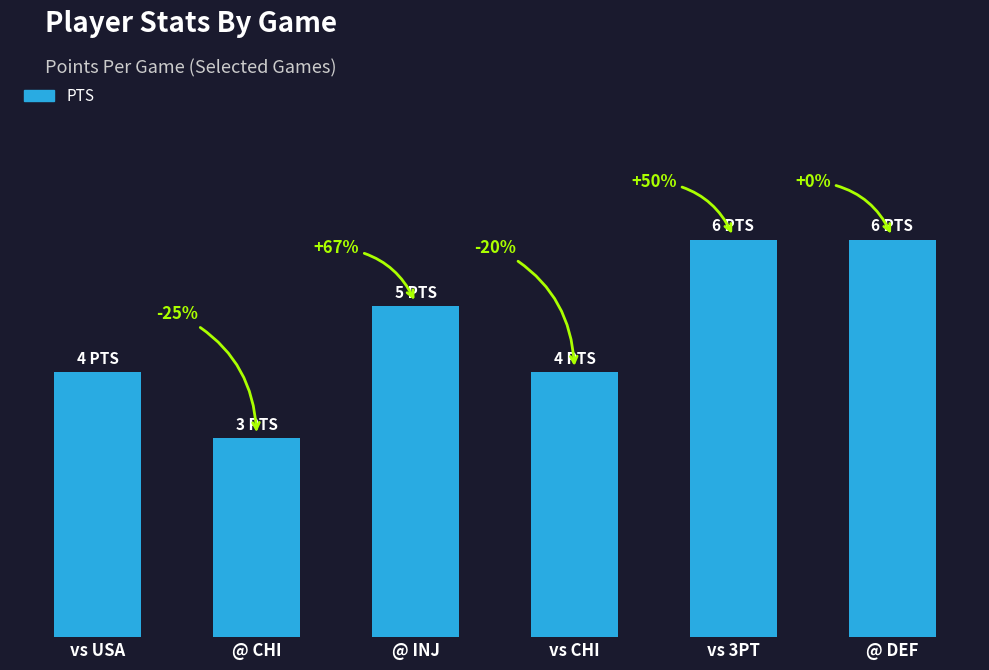

What is the difference between the second highest and second lowest values?

2